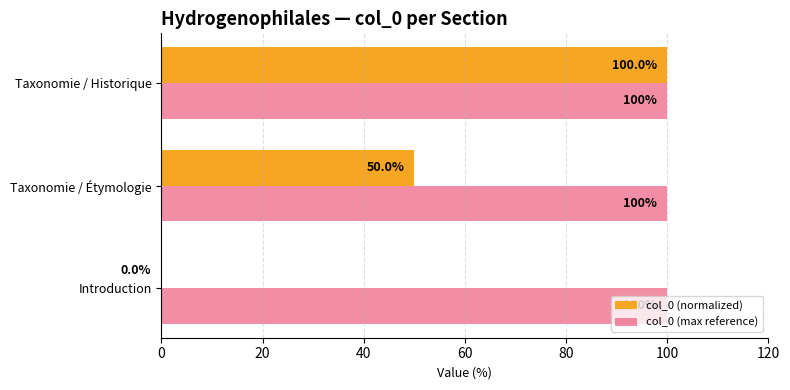

What is the sum of all col_0 (max reference) values?

300